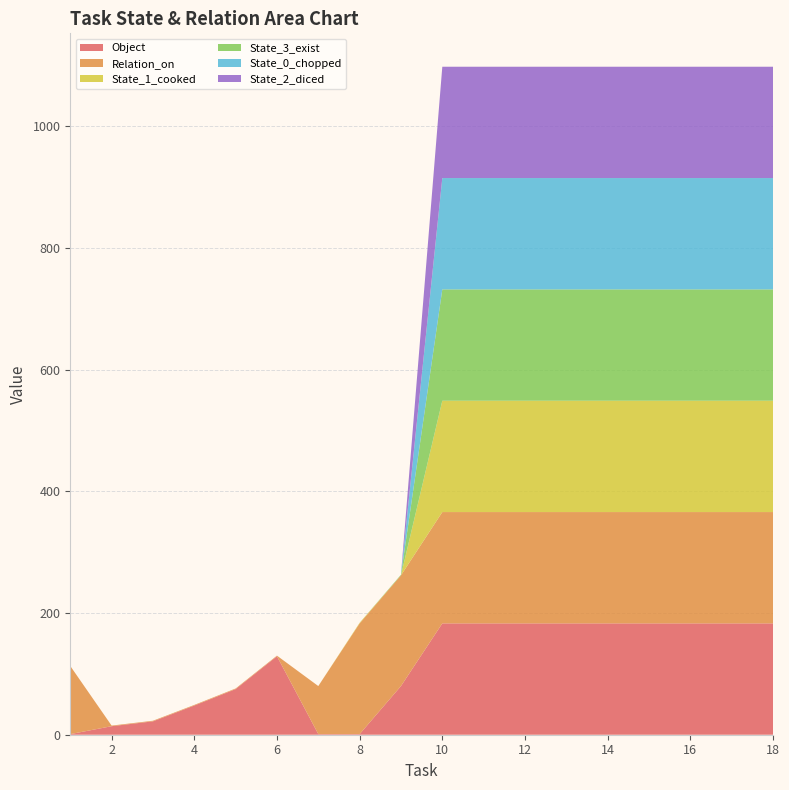

Reading left to right, transcribe all the data shown in this chart.

Object: 1=1	2=14	3=22	4=48	5=75	6=129	7=1	8=1	9=80	10=183	11=183	12=183	13=183	14=183	15=183	16=183	17=183	18=183
Relation_on: 1=112	2=1	3=1	4=1	5=1	6=1	7=79	8=182	9=182	10=183	11=183	12=183	13=183	14=183	15=183	16=183	17=183	18=183
State_1_cooked: 1=0	2=0	3=0	4=0	5=0	6=0	7=0	8=1	9=0	10=183	11=183	12=183	13=183	14=183	15=183	16=183	17=183	18=183
State_3_exist: 1=0	2=0	3=0	4=0	5=0	6=0	7=0	8=0	9=1	10=183	11=183	12=183	13=183	14=183	15=183	16=183	17=183	18=183
State_0_chopped: 1=0	2=0	3=0	4=0	5=0	6=0	7=0	8=0	9=0	10=183	11=183	12=183	13=183	14=183	15=183	16=183	17=183	18=183
State_2_diced: 1=0	2=0	3=0	4=0	5=0	6=0	7=0	8=0	9=0	10=183	11=183	12=183	13=183	14=183	15=183	16=183	17=183	18=183